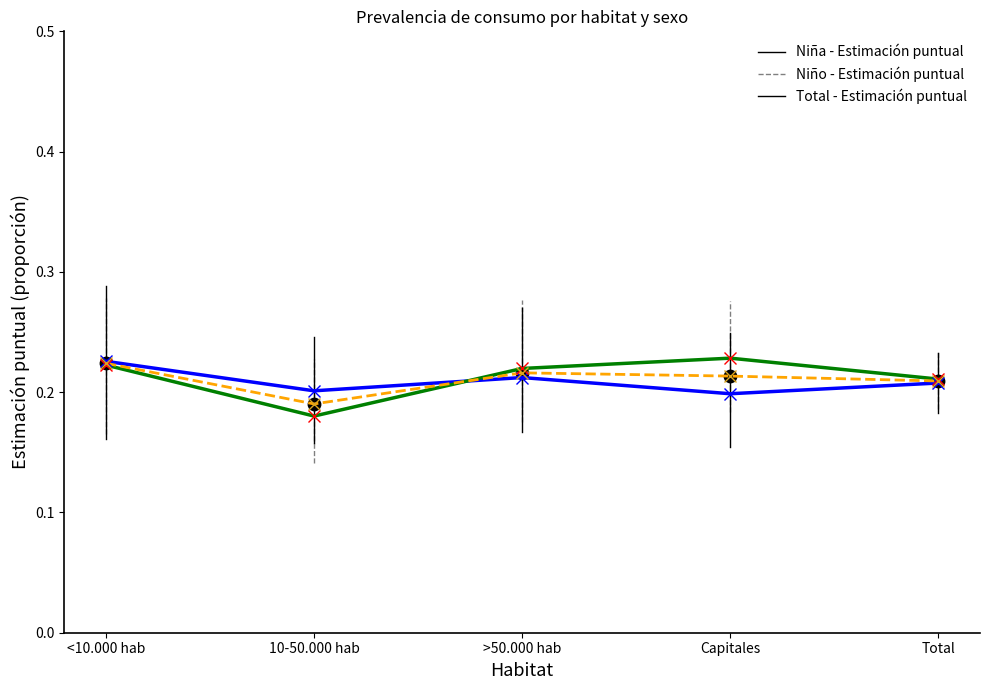

What is the total value across all series at Total?

0.6